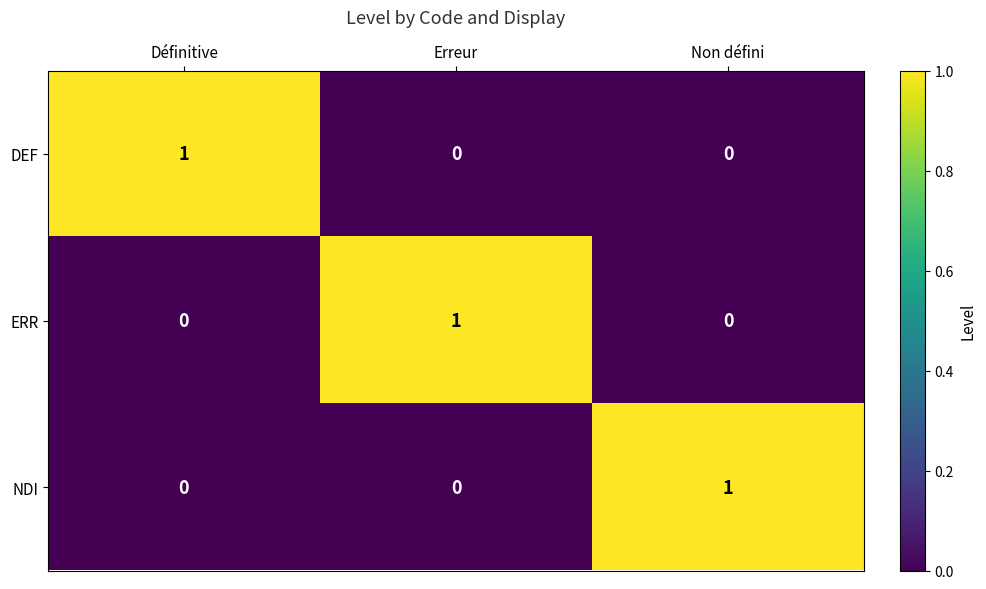

Reading left to right, extract all data points from this chart.

DEF: Définitive=1	Erreur=0	Non défini=0
ERR: Définitive=0	Erreur=1	Non défini=0
NDI: Définitive=0	Erreur=0	Non défini=1